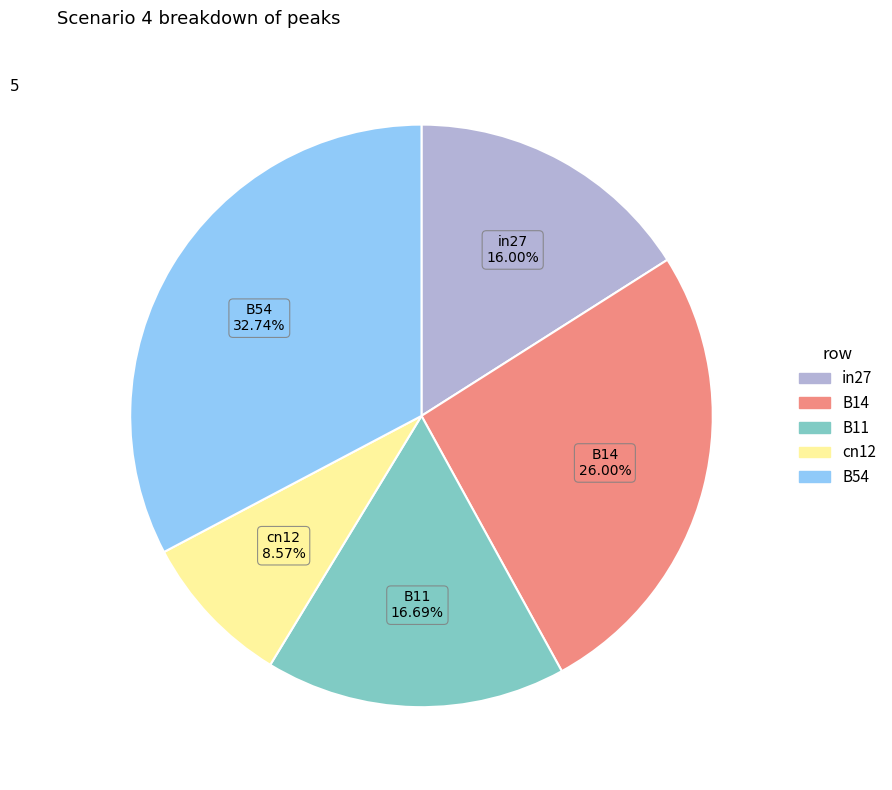

Is it true that cn12 is 23% of the pie?

False